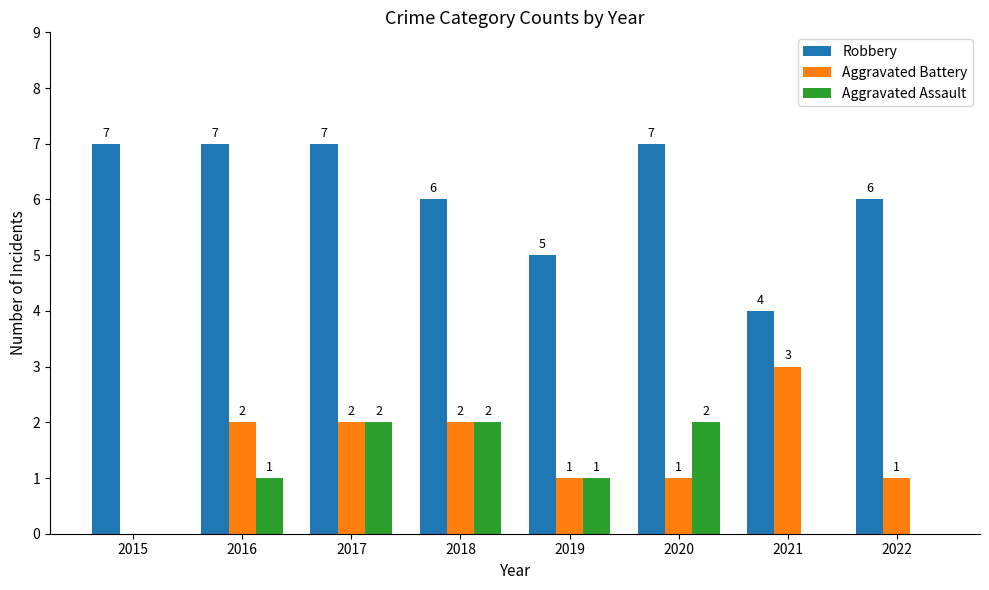

How many categories are shown in the chart?

8